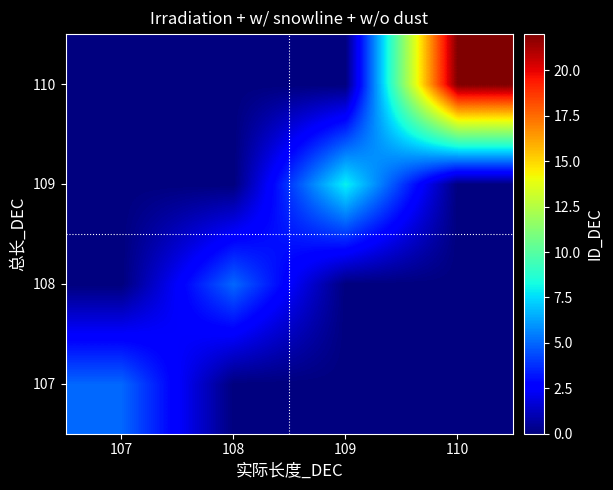

What is the difference between the highest and lowest values at 109?

8